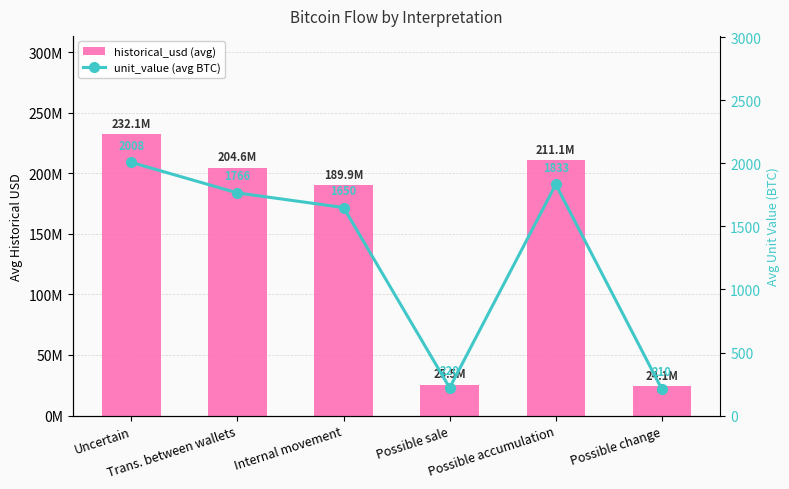

What position from the right is Uncertain?

6